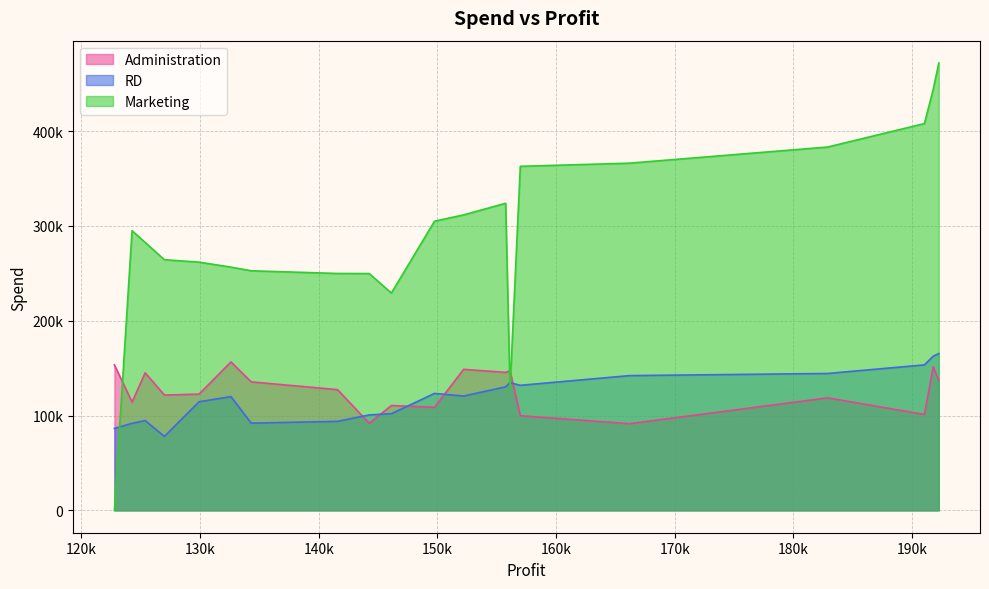

How many intersections are there between RD and Marketing?

3